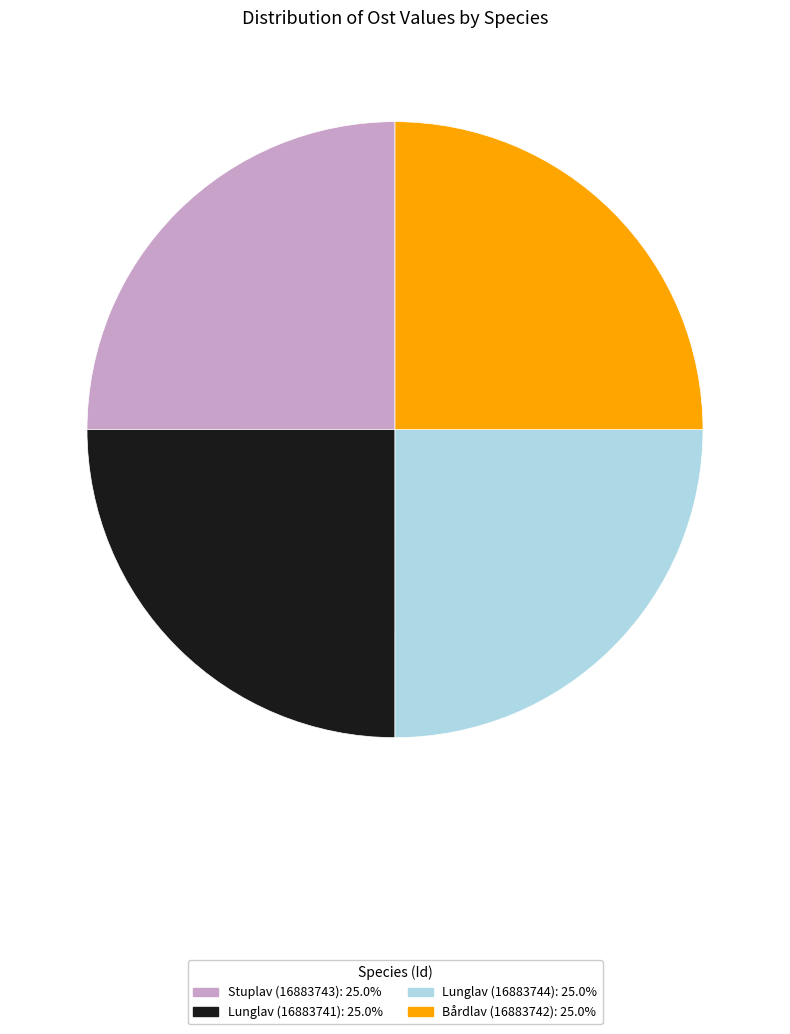

The Lunglav (16883741) slice represents 33% of the pie. True or false?

False